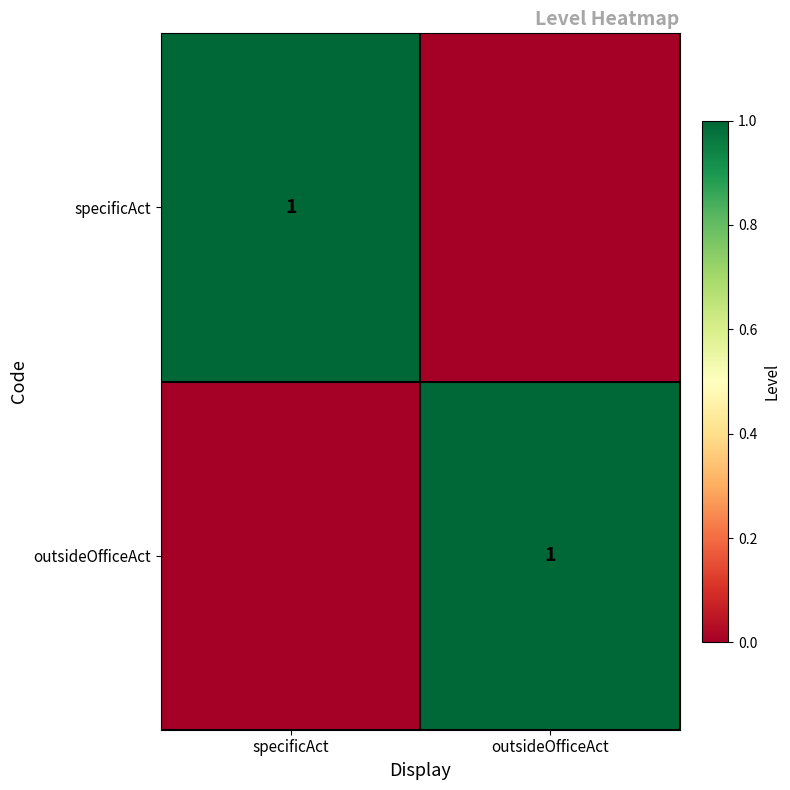

The value of specificAct at specificAct is 0. True or false?

False